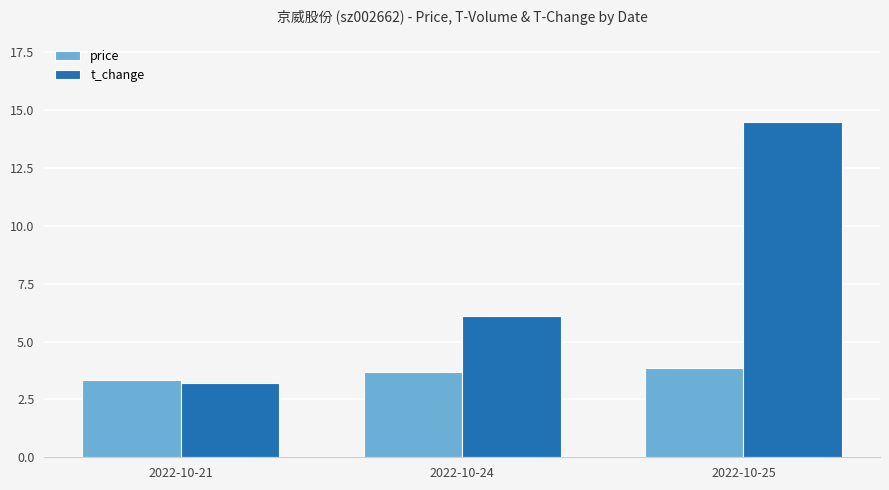

Is the value of t_change at 2022-10-24 greater than the value of price at 2022-10-25?

Yes